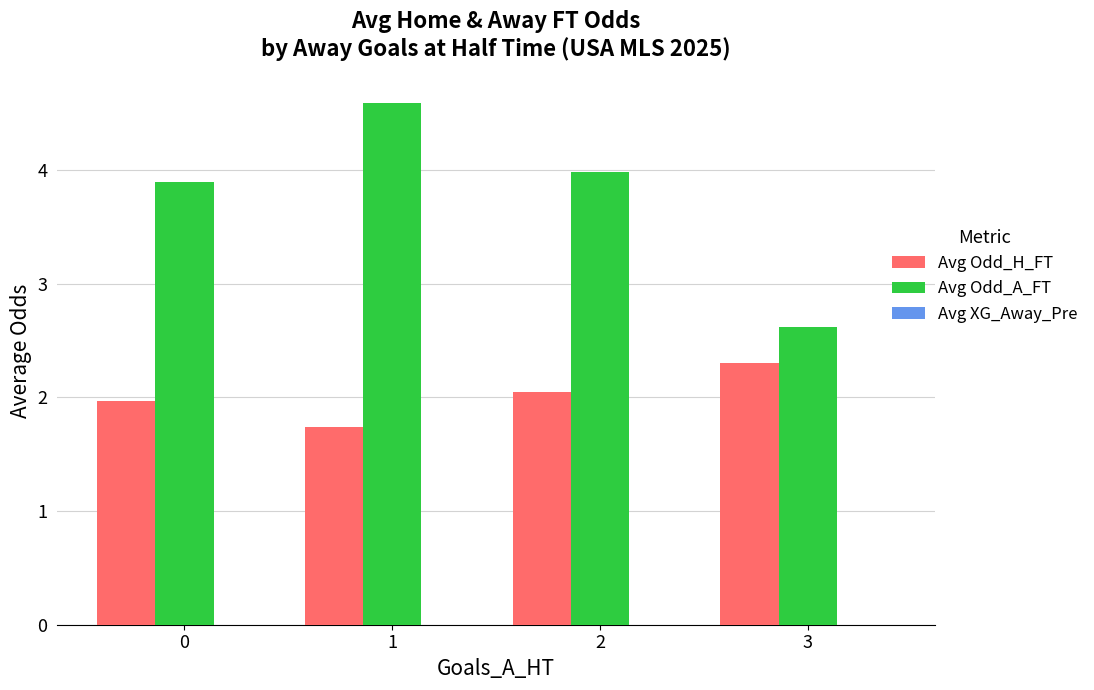

Where is Avg Odd_A_FT nearest to the value 3?

3